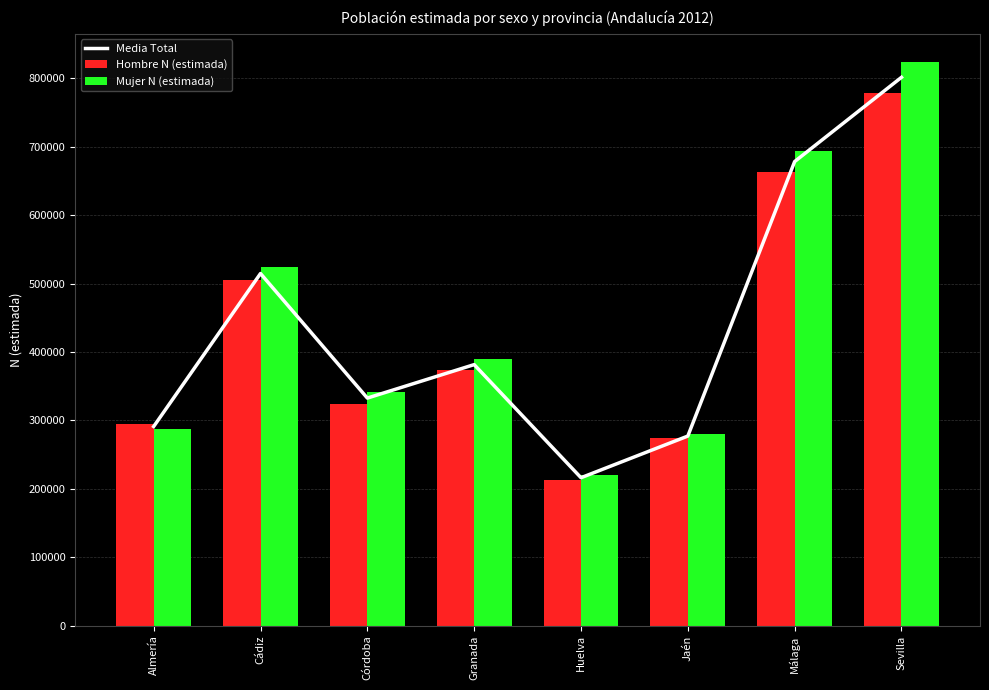

What is the sum of the Mujer N (estimada) values at Granada and Málaga?

1082804